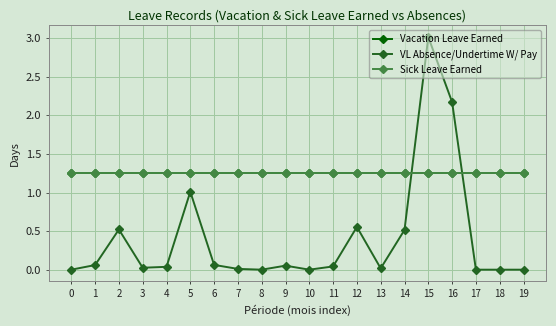

After their last crossing, which series has the higher values: Vacation Leave Earned or VL Absence/Undertime W/ Pay?

Vacation Leave Earned